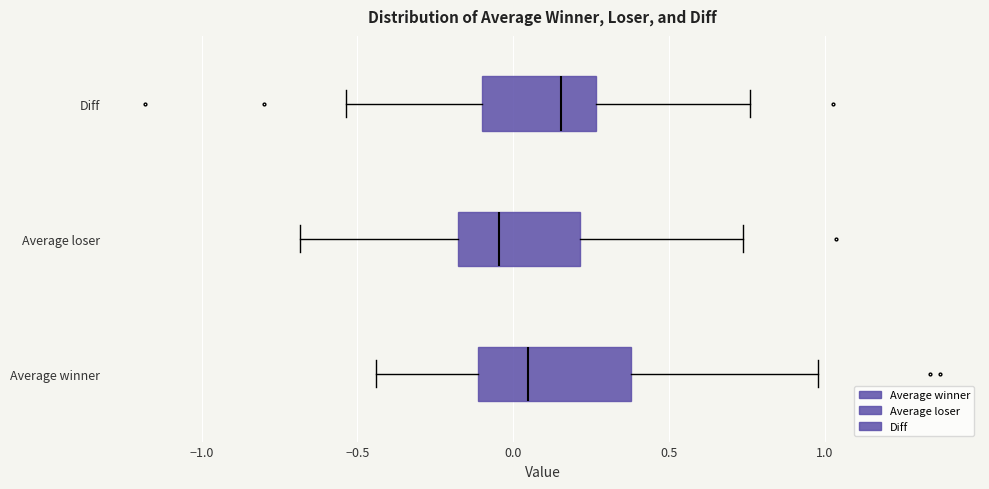

Which box's median line is the furthest to the left?

Average loser